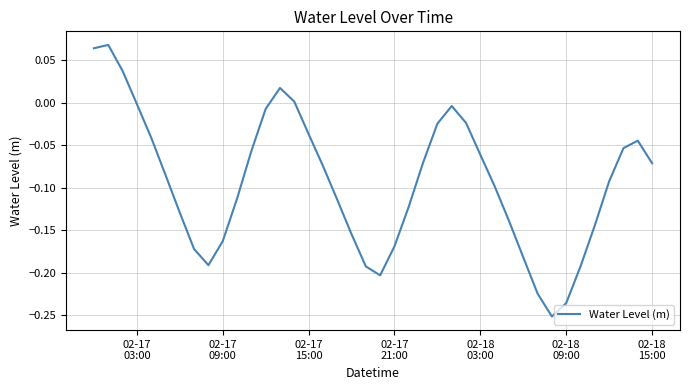

How many lines are shown in the chart?

1